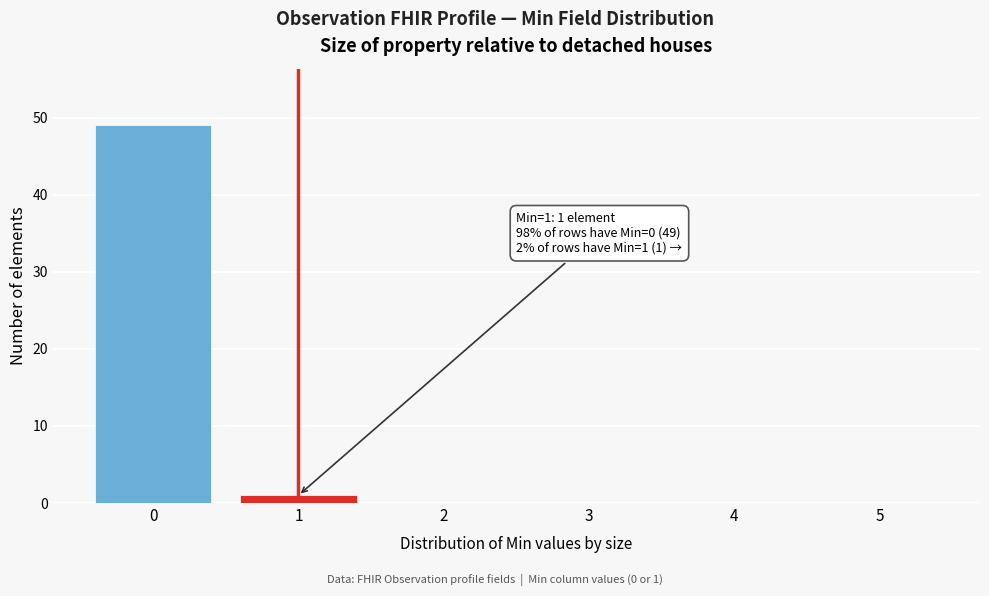

Reading left to right, what are all the values shown in this chart?

0=49	1=1	2=0	3=0	4=0	5=0